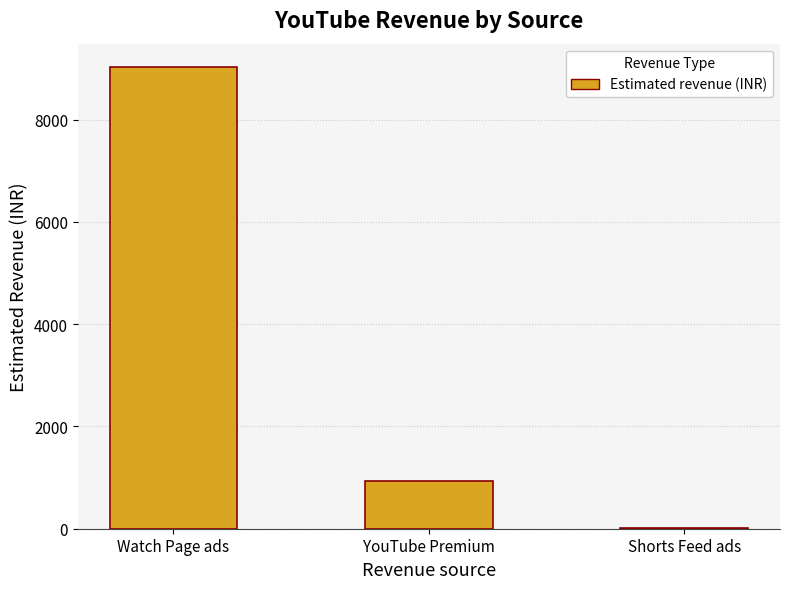

The value at Watch Page ads is 9036.1. True or false?

True